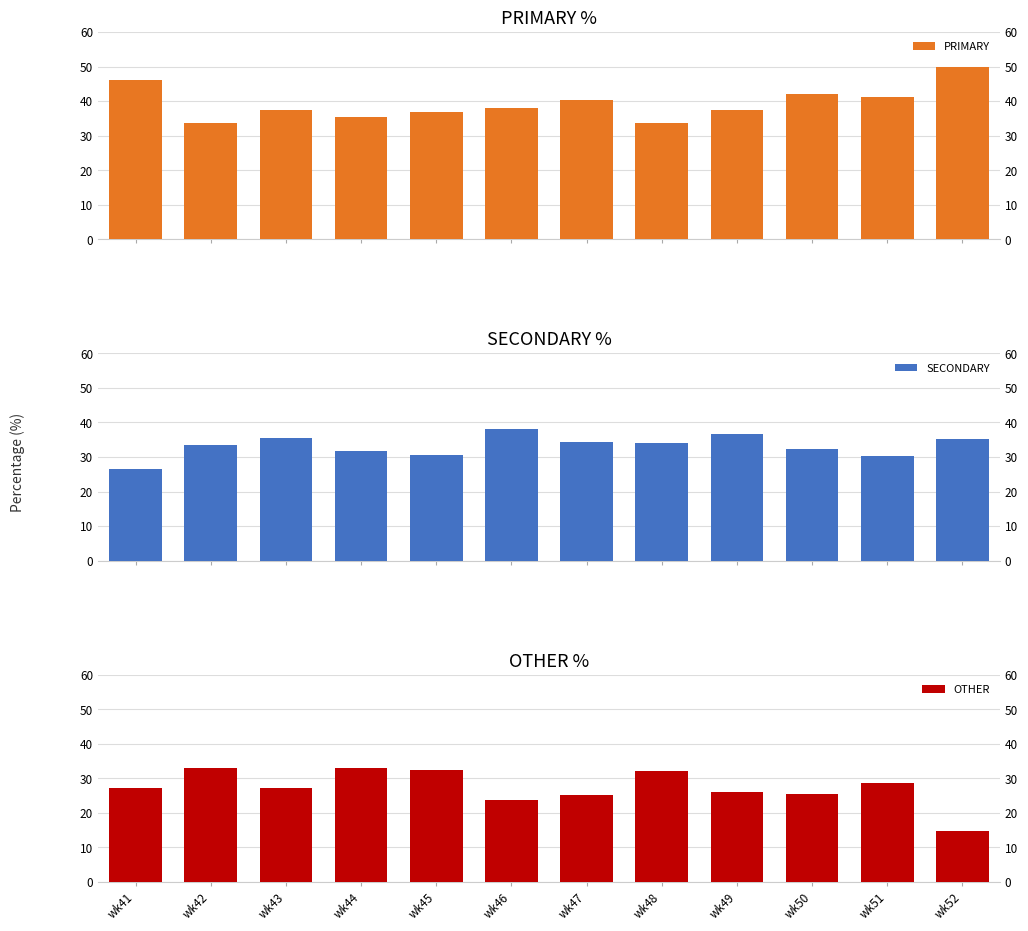

Count the number of data series in this chart.

3